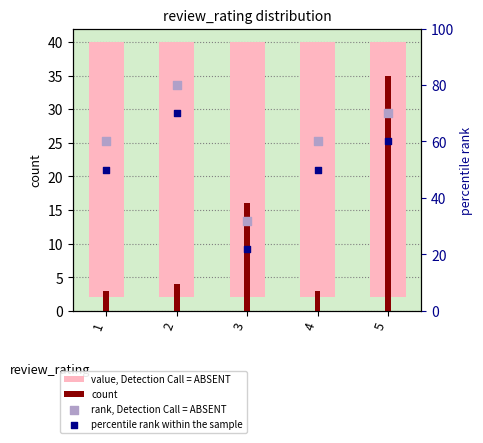

Which series reaches the maximum Y coordinate?

rank, Detection Call = ABSENT